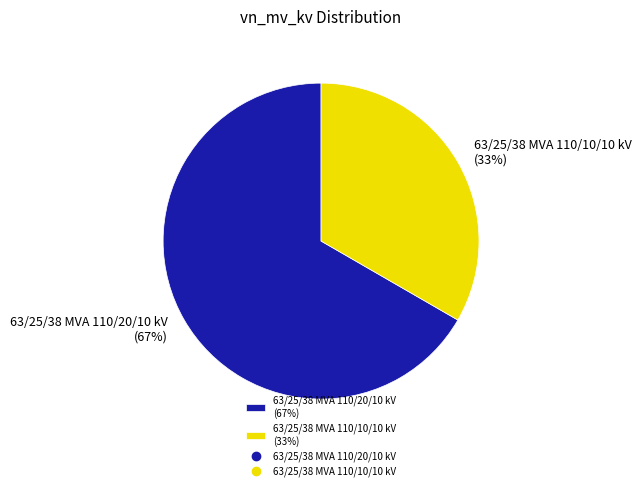

To the nearest percent, what is the average slice percentage?

50%